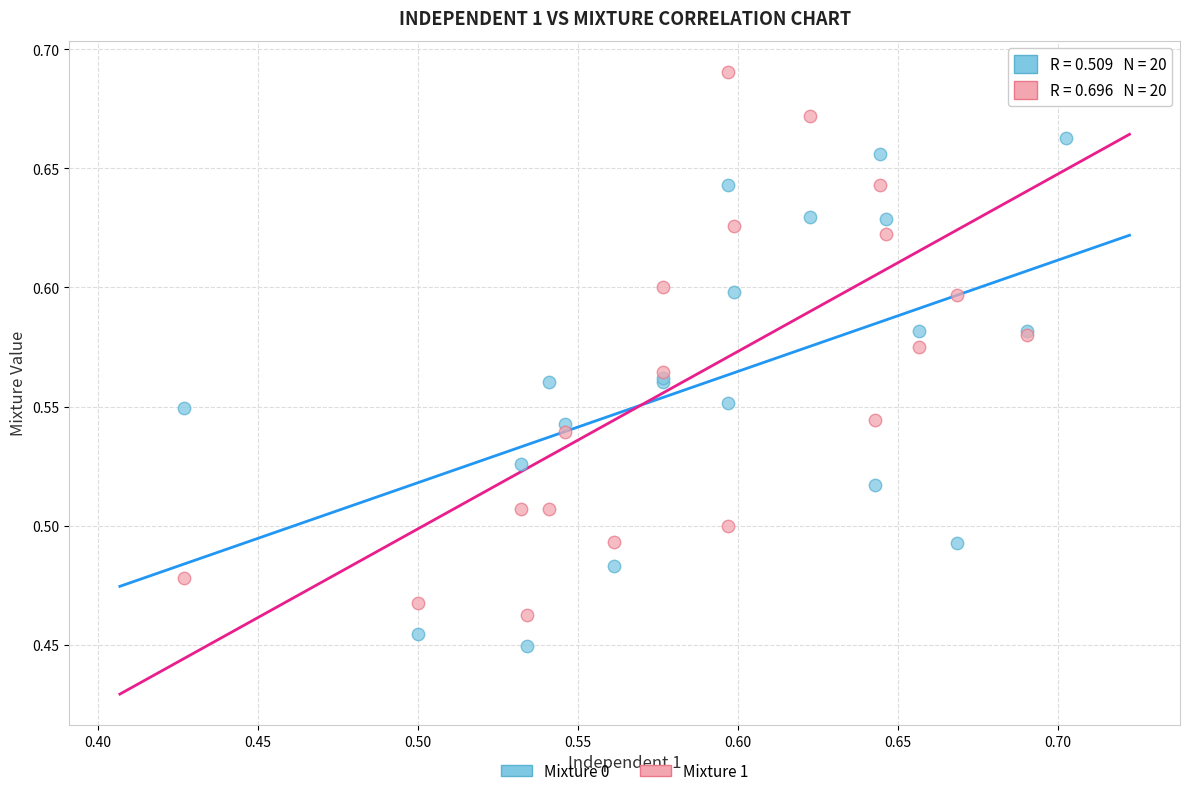

Which series contains the highest Y value?

Mixture 1